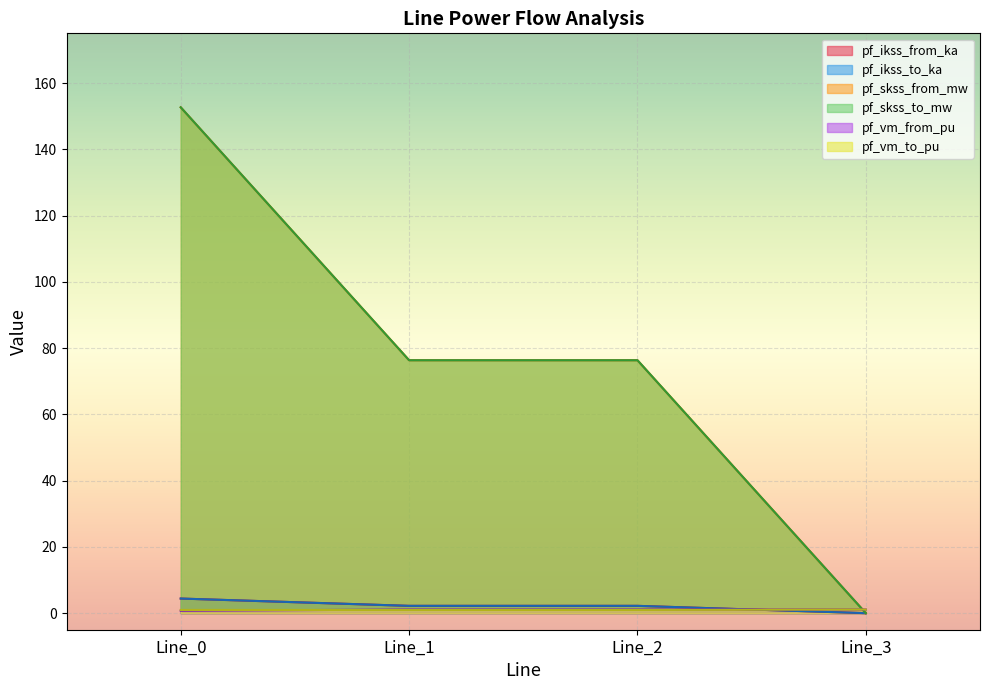

List the series in order of their peak value, lowest first.

pf_vm_from_pu, pf_vm_to_pu, pf_ikss_from_ka, pf_ikss_to_ka, pf_skss_from_mw, pf_skss_to_mw